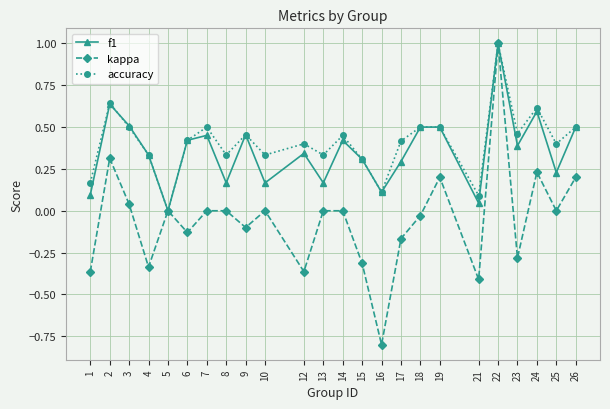

What is the maximum value for kappa?

1.0